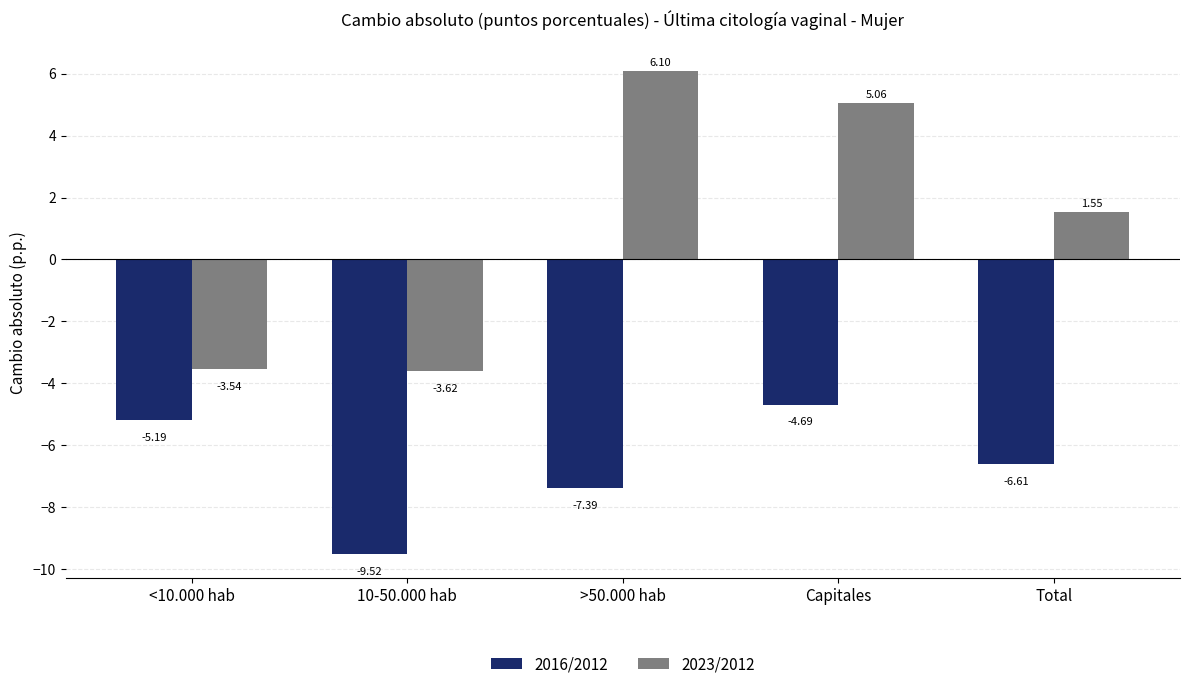

Which series changed the most between <10.000 hab and 10-50.000 hab?

2016/2012